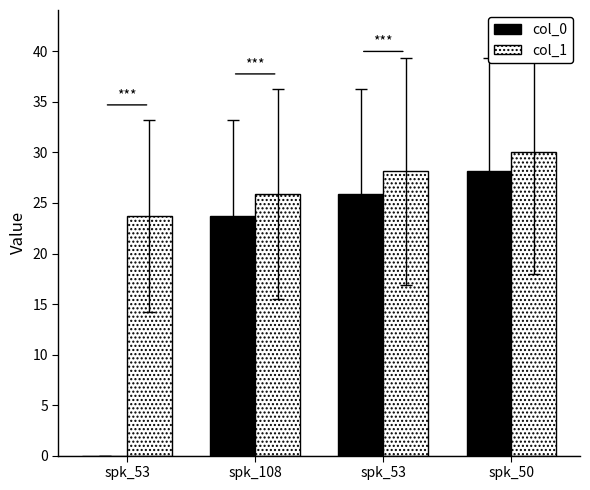

How many data points in col_0 are above 25?

2